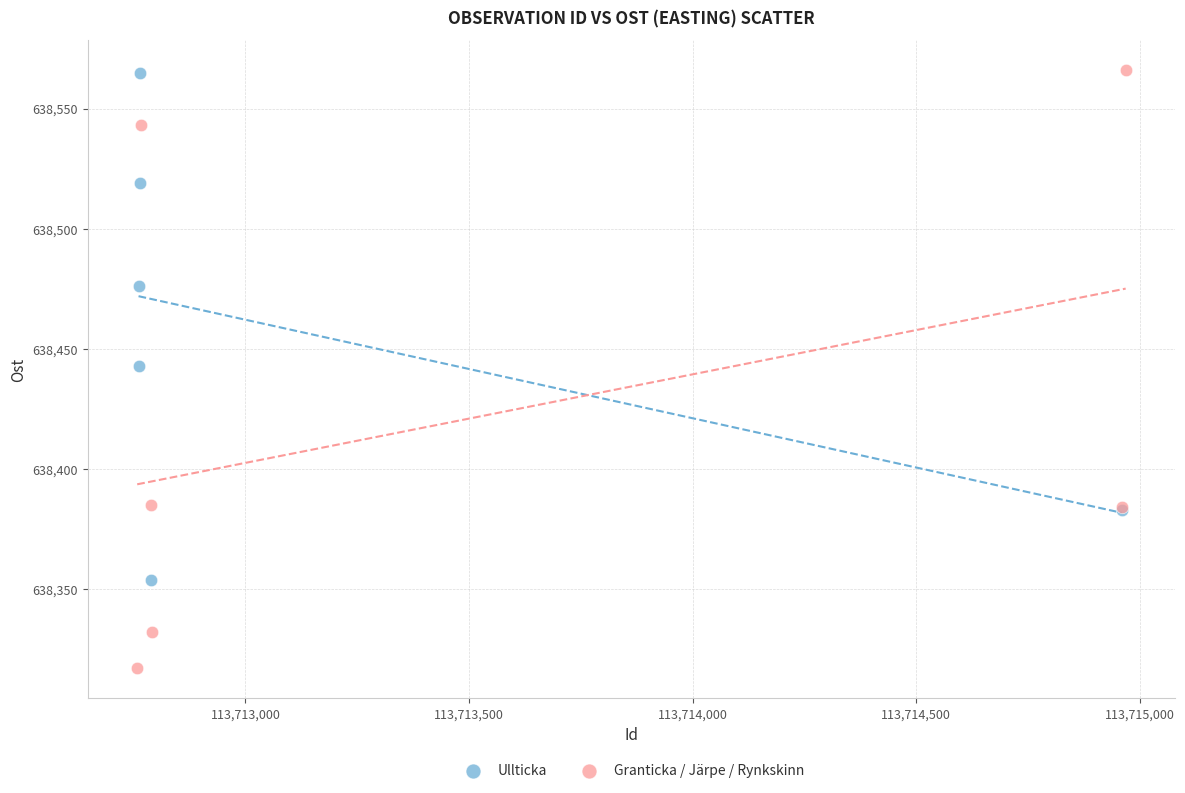

Which series has the widest spread of Y values?

Granticka / Järpe / Rynkskinn